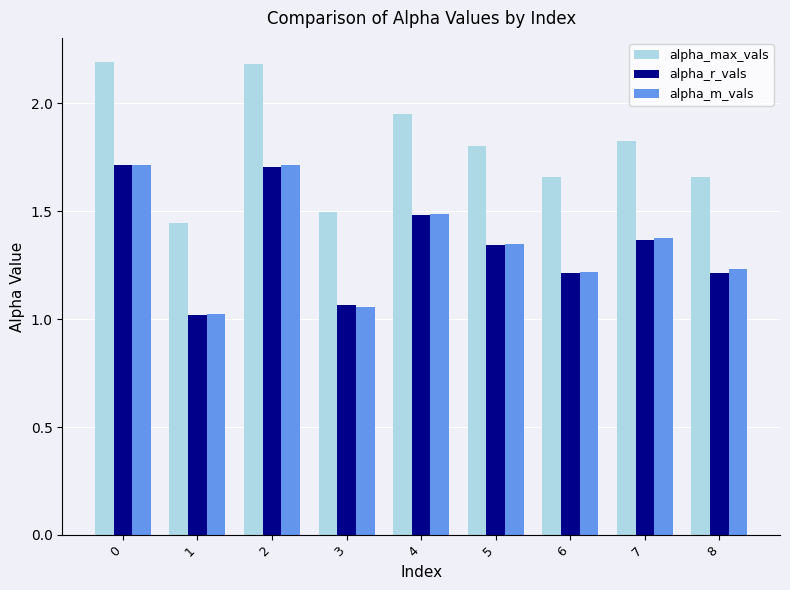

Which series has the largest total across all categories?

alpha_max_vals